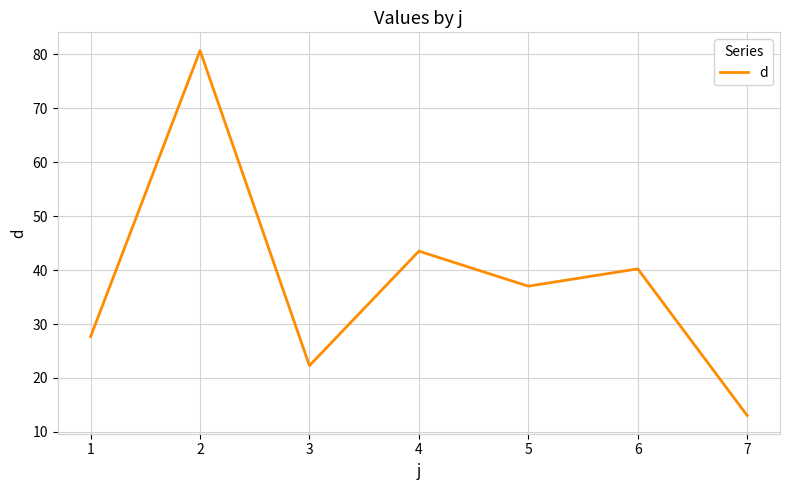

True or false: the data shows 13.0 at 7.

True